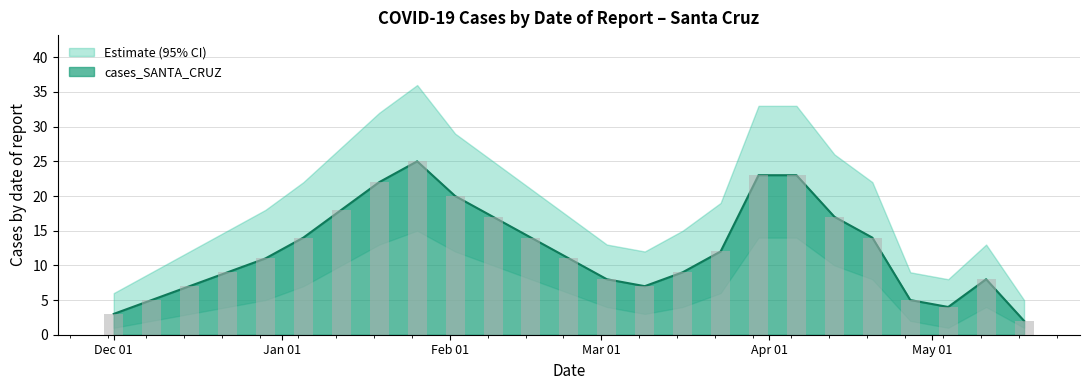

What is the value of the cases_SANTA_CRUZ bar at the 22nd from the left?

5